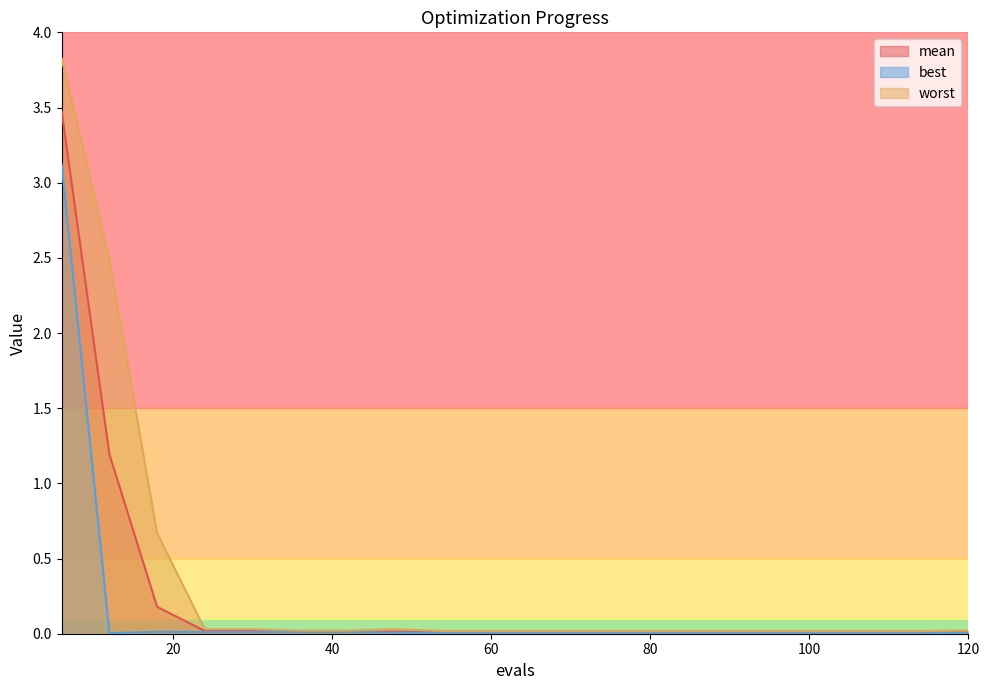

Does the chart have visible grid lines?

No